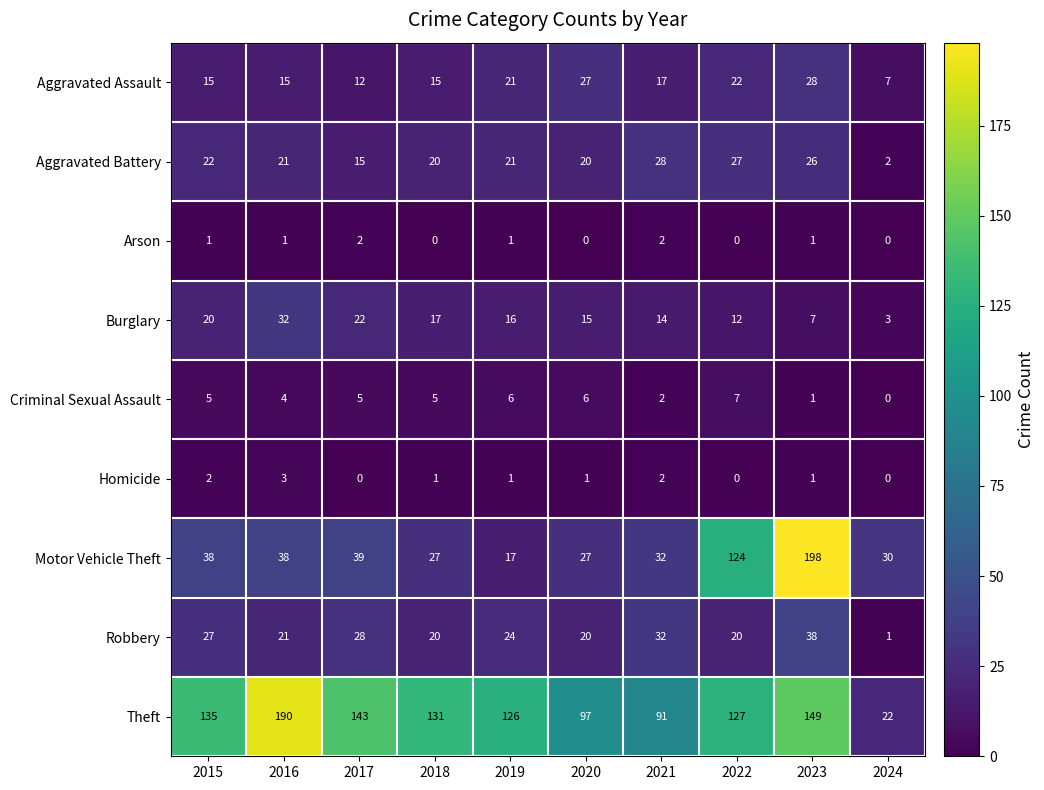

What is the sum of all Arson values?

8